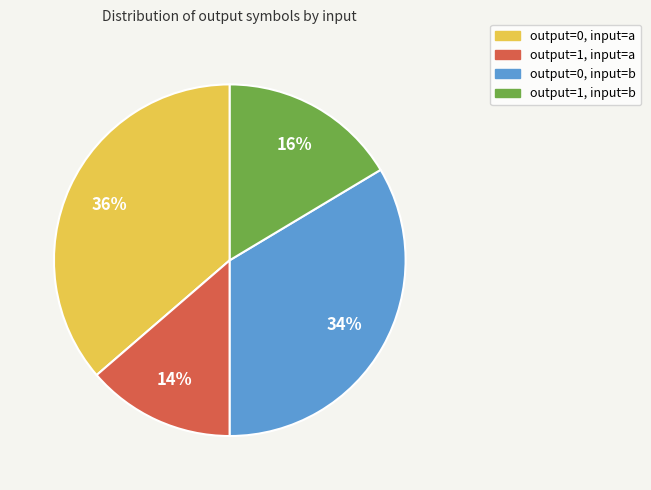

Does any single category account for the majority?

No